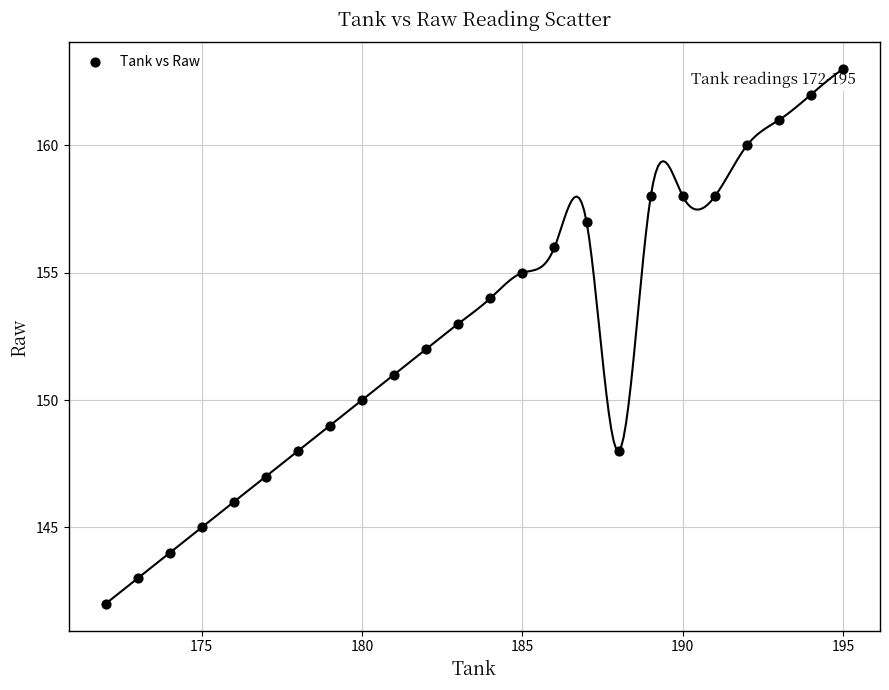

What is the range of X values (max minus min)?

23